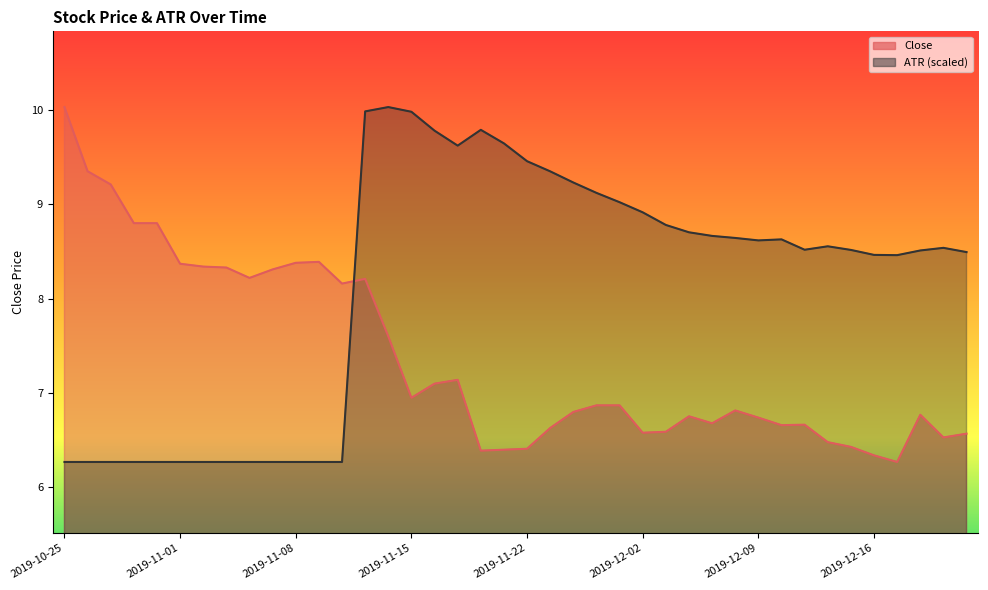

What is the sum of the Close values at 2019-10-29 and 2019-12-06?

16.0